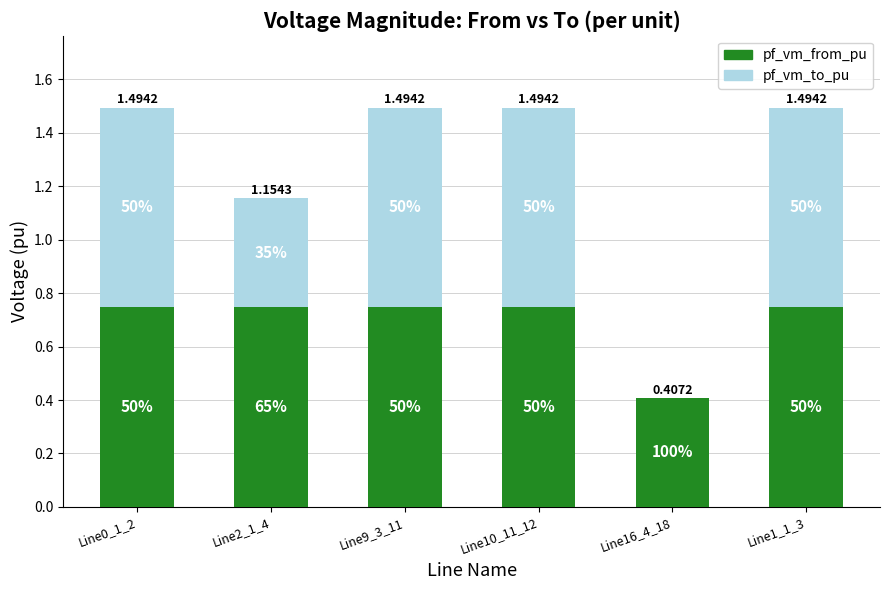

Does the chart contain stacked bars?

Yes